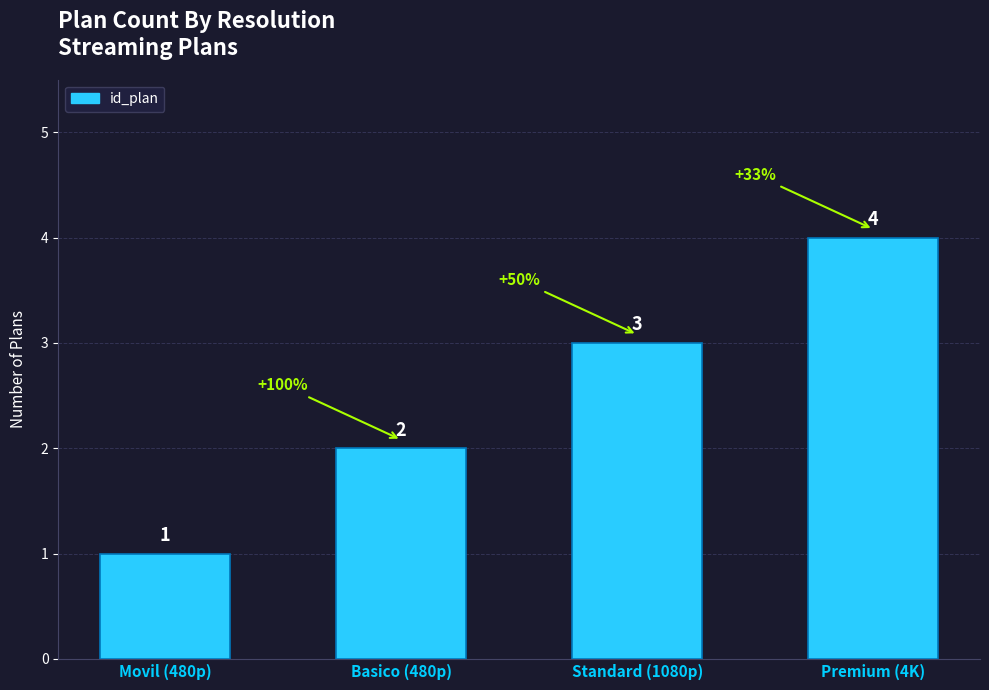

The chart shows a value of 7 at Premium (4K). True or false?

False